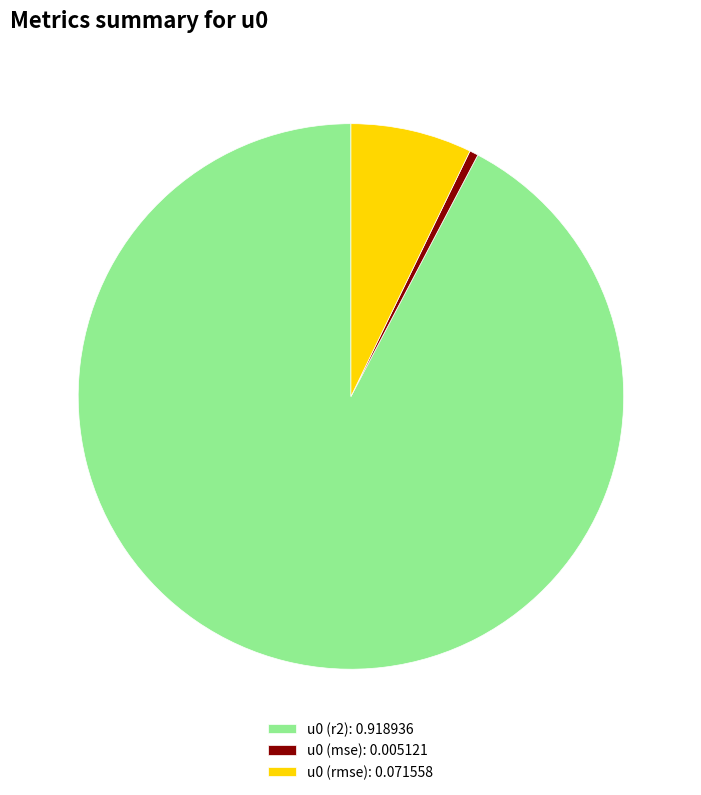

Is there any slice that represents more than half of the pie?

Yes